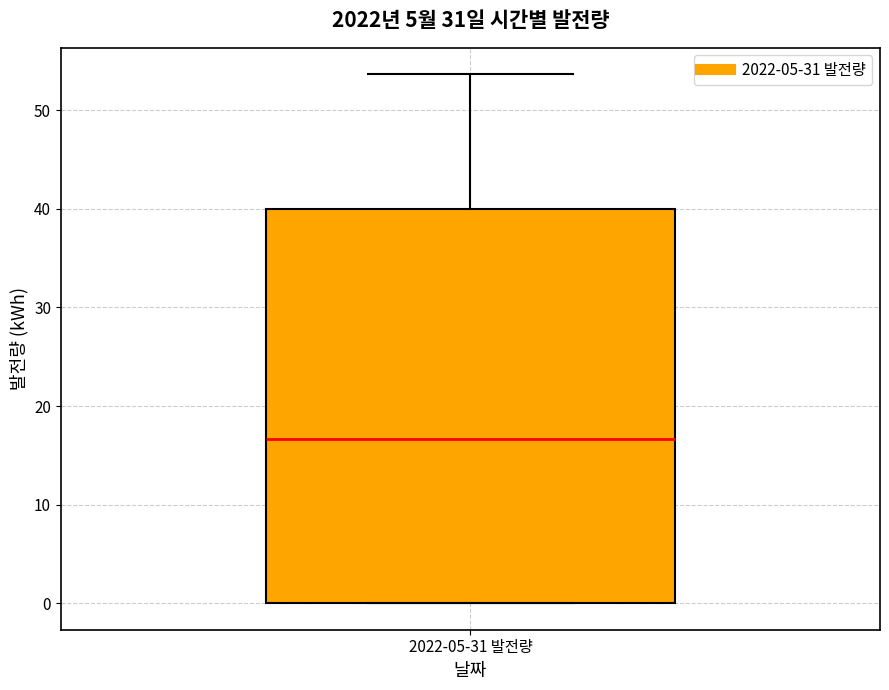

Transcribe this box plot: give where the median line is, the range the box spans, and where the two whiskers end, as read against the y-axis. The values are not printed on the chart, so give them approximately, as read against the axis.

median 17, box 0 to 40, whiskers 0 to 54